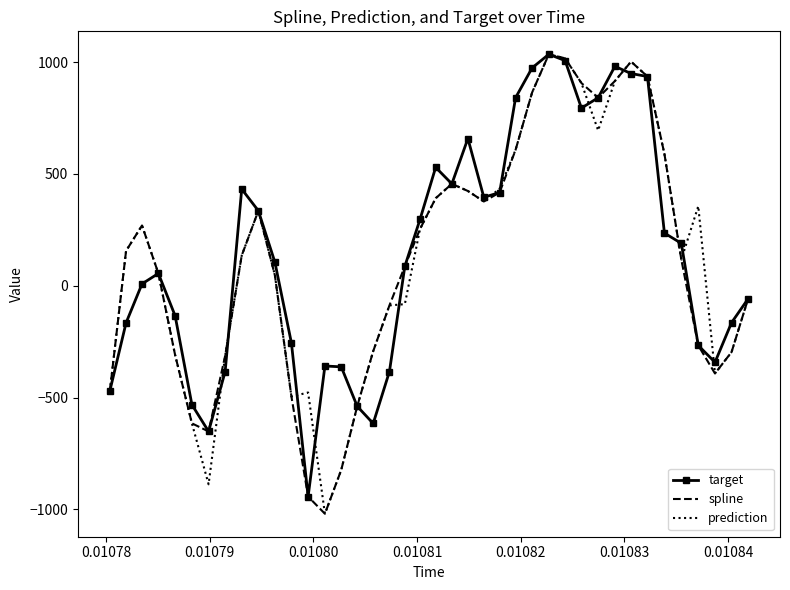

What is the smallest value displayed?

-1019.7